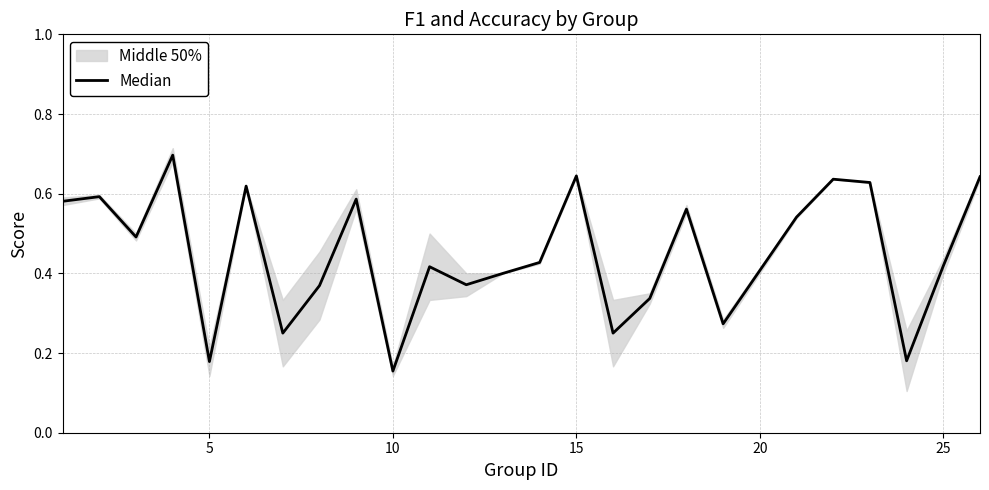

What is the value of the 11th point from the left?

0.5